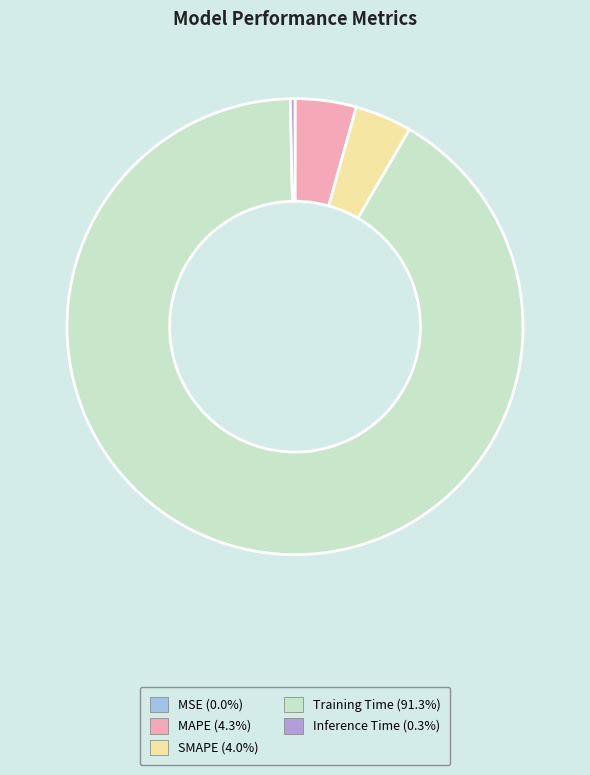

Do SMAPE and MAPE together represent more than half of the pie?

No